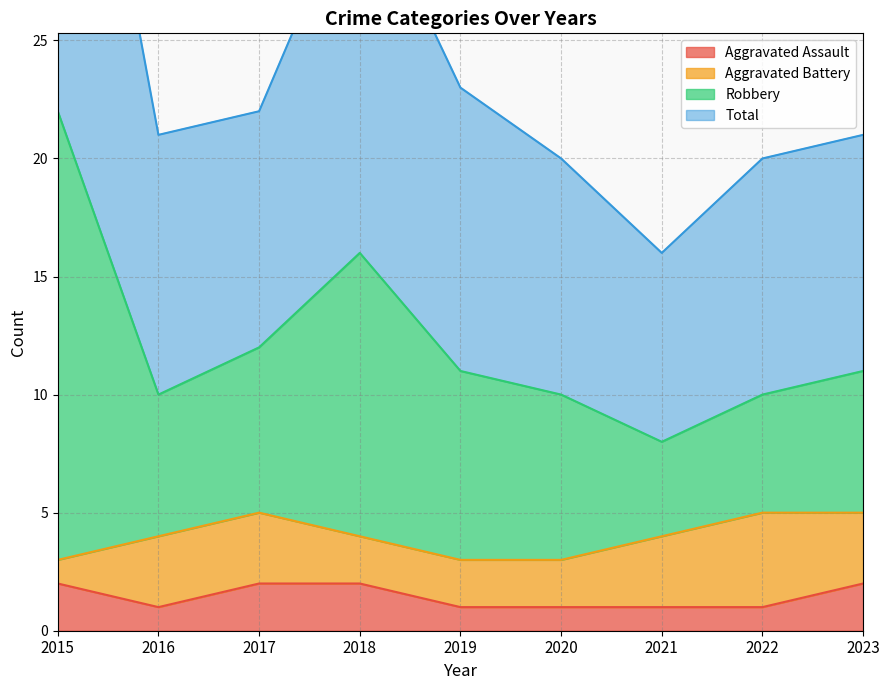

Which series has the largest range (max minus min)?

Robbery